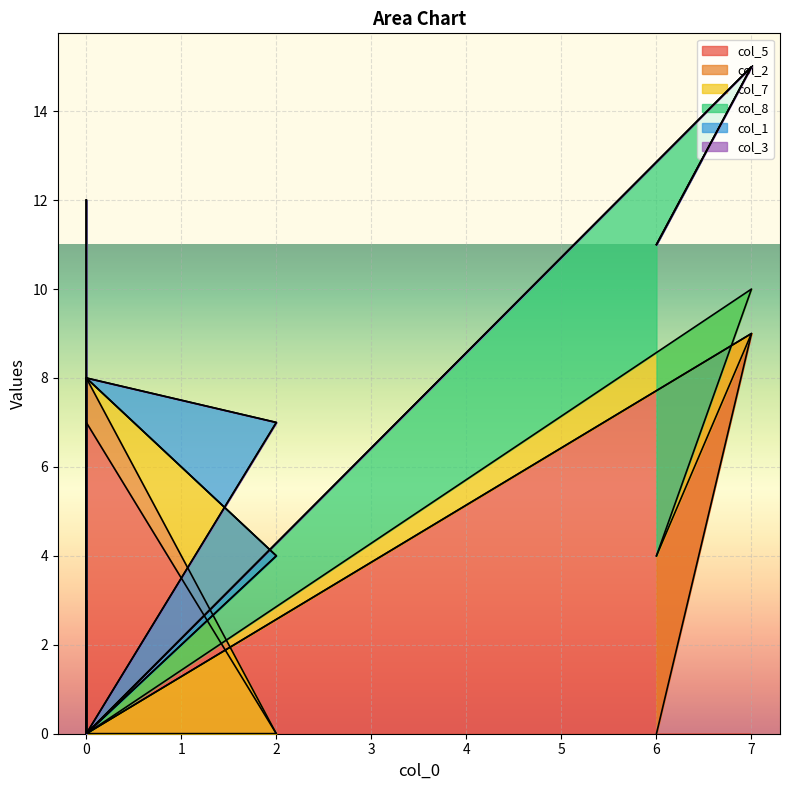

Reading right to left, transcribe all the data shown in this chart.

col_5: 0=1	0=0	0=3	0=0	0=7	2=0	0=0	7=9	6=0
col_2: 0=7	0=0	0=0	0=0	0=1	2=0	0=0	7=0	6=4
col_7: 0=0	0=6	0=0	0=0	0=0	2=4	0=0	7=1	6=0
col_8: 0=4	0=0	0=0	0=0	0=0	2=0	0=0	7=5	6=7
col_1: 0=0	0=0	0=1	0=0	0=0	2=3	0=0	7=0	6=0
col_3: 0=0	0=0	0=4	0=8	0=0	2=0	0=0	7=0	6=0